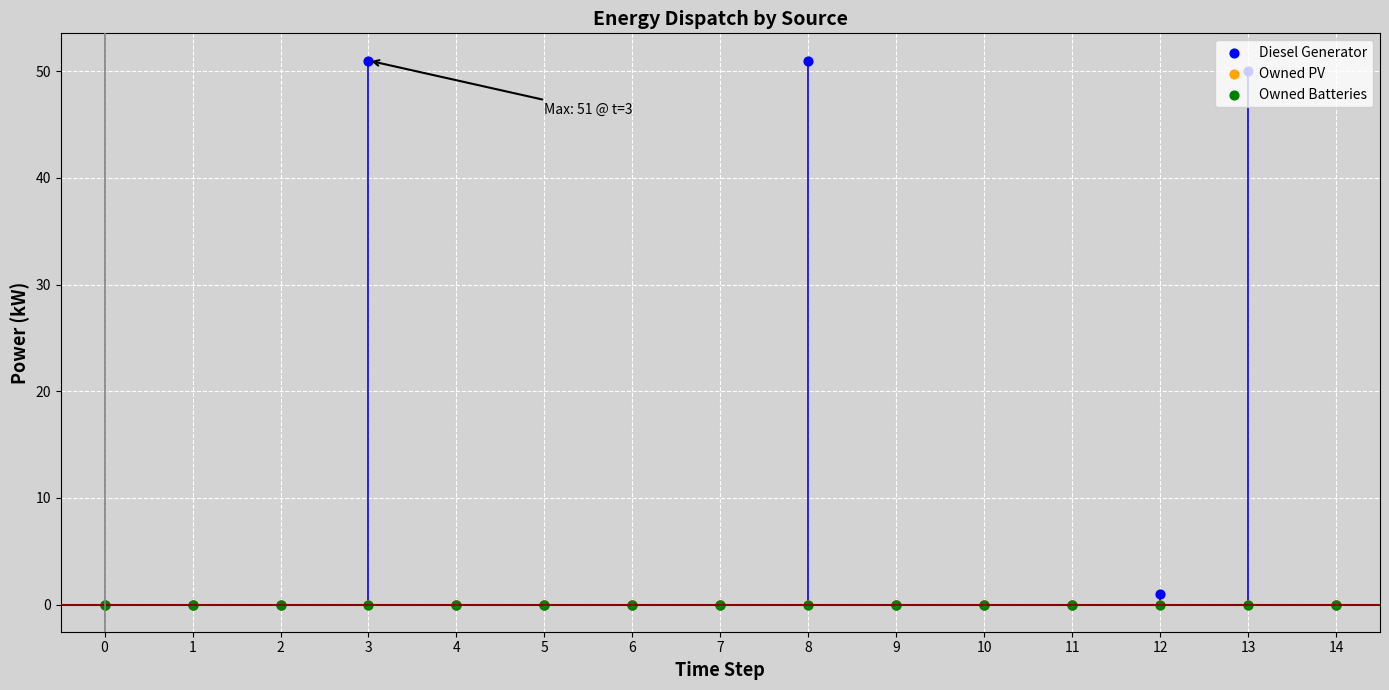

What are all the series names shown in the legend?

Diesel Generator, Owned PV, Owned Batteries